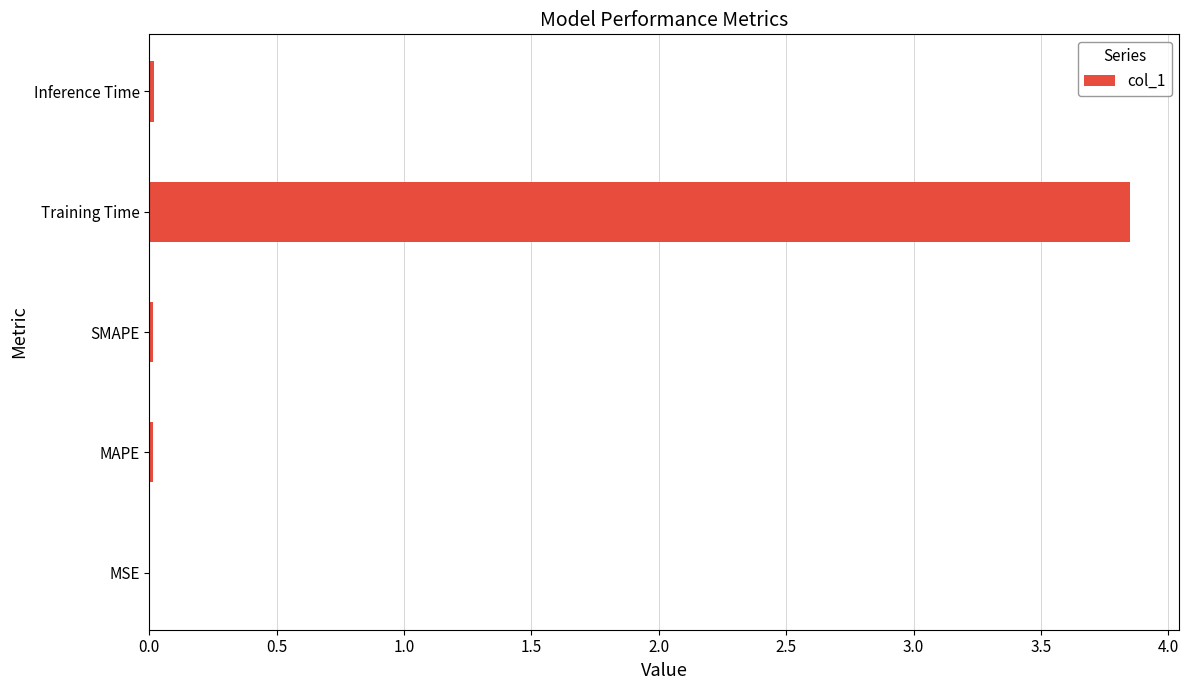

True or false: the data shows 0.0 at MSE.

True